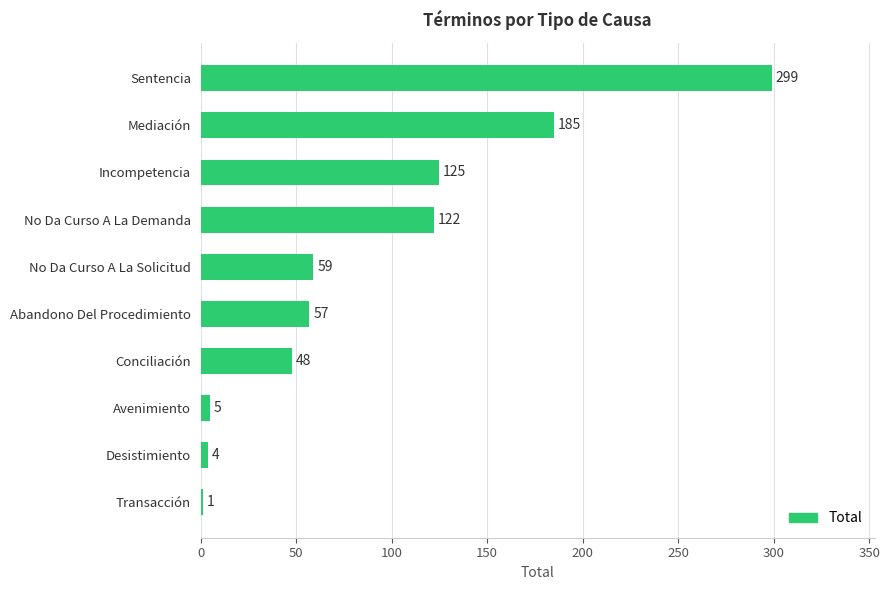

Reading top to bottom, transcribe all the data shown in this chart.

Sentencia=299	Mediación=185	Incompetencia=125	No Da Curso A La Demanda=122	No Da Curso A La Solicitud=59	Abandono Del Procedimiento=57	Conciliación=48	Avenimiento=5	Desistimiento=4	Transacción=1